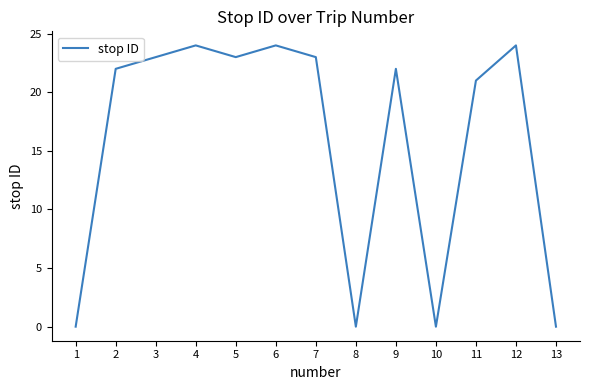

True or false: the data has more than 2 interior local peaks.

True